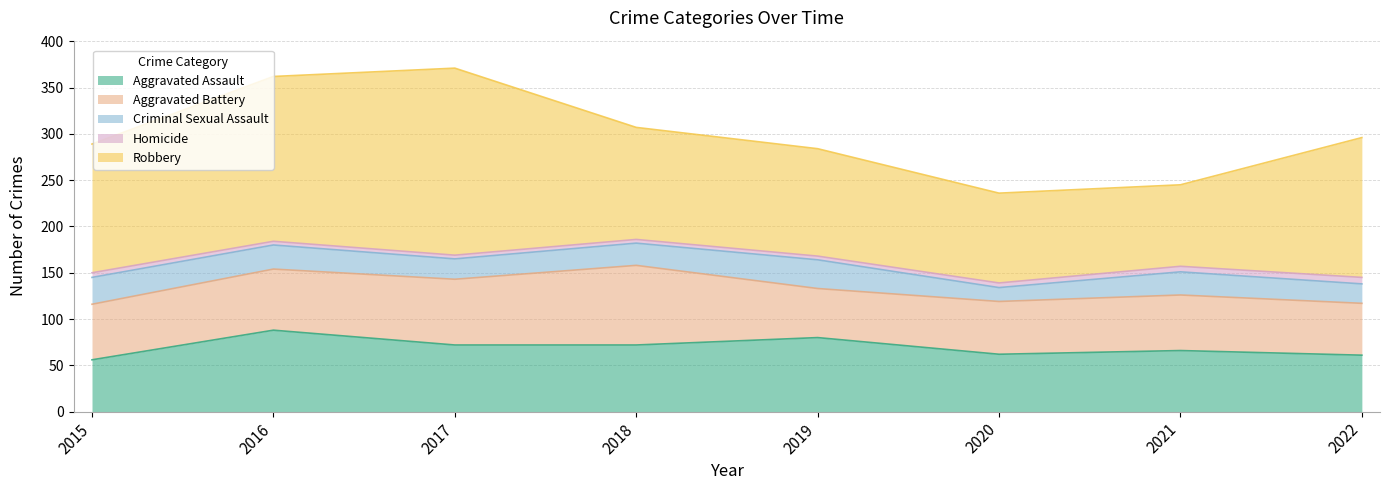

Where is Homicide nearest to the value 5?

2015